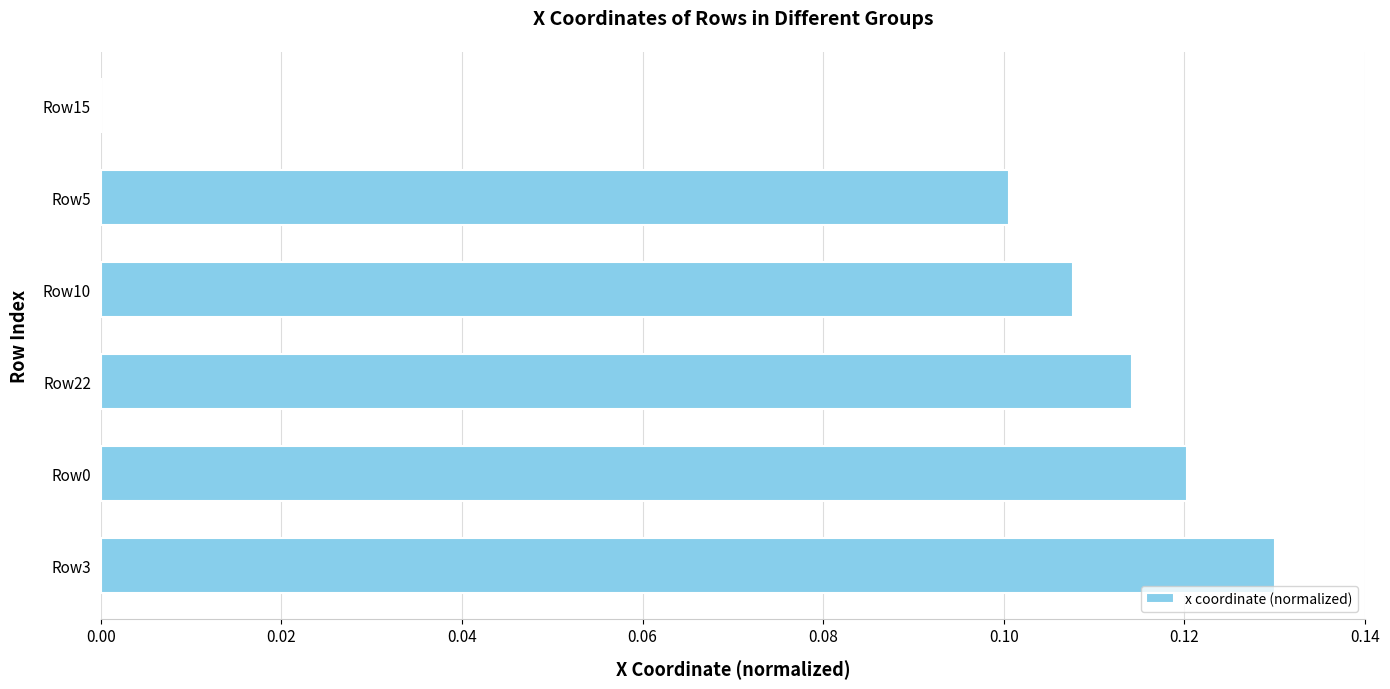

What is the sum of all values?

0.6